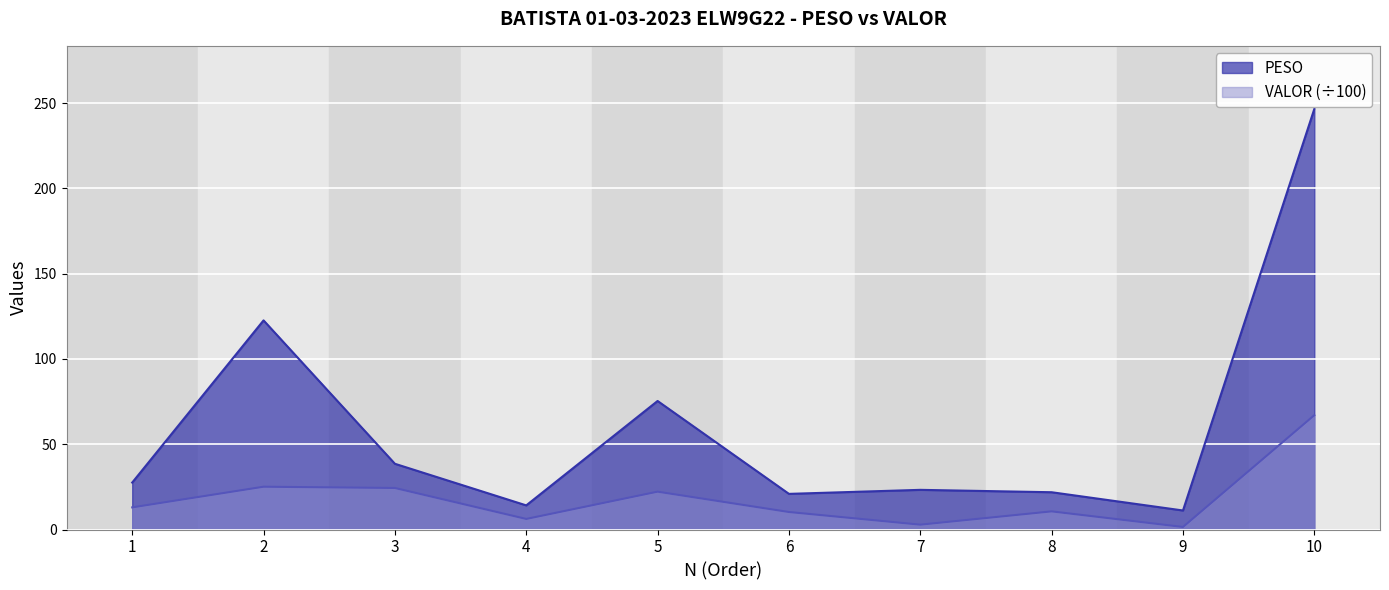

True or false: PESO and VALOR cross at least once.

False